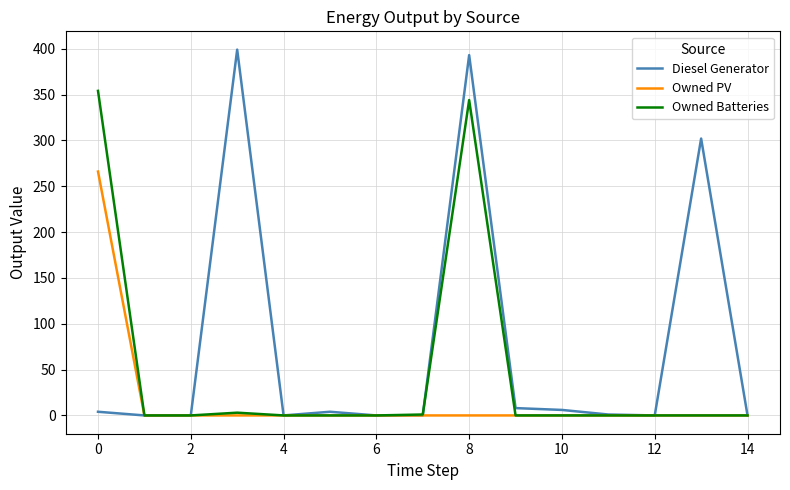

Rank the series by their average value, from highest to lowest.

Diesel Generator, Owned Batteries, Owned PV